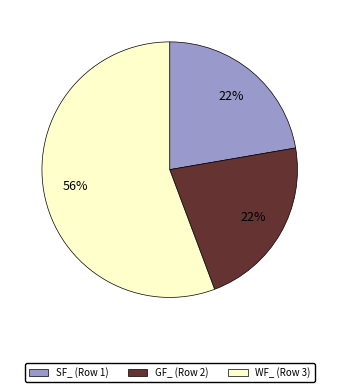

How many slices are in this pie chart?

3